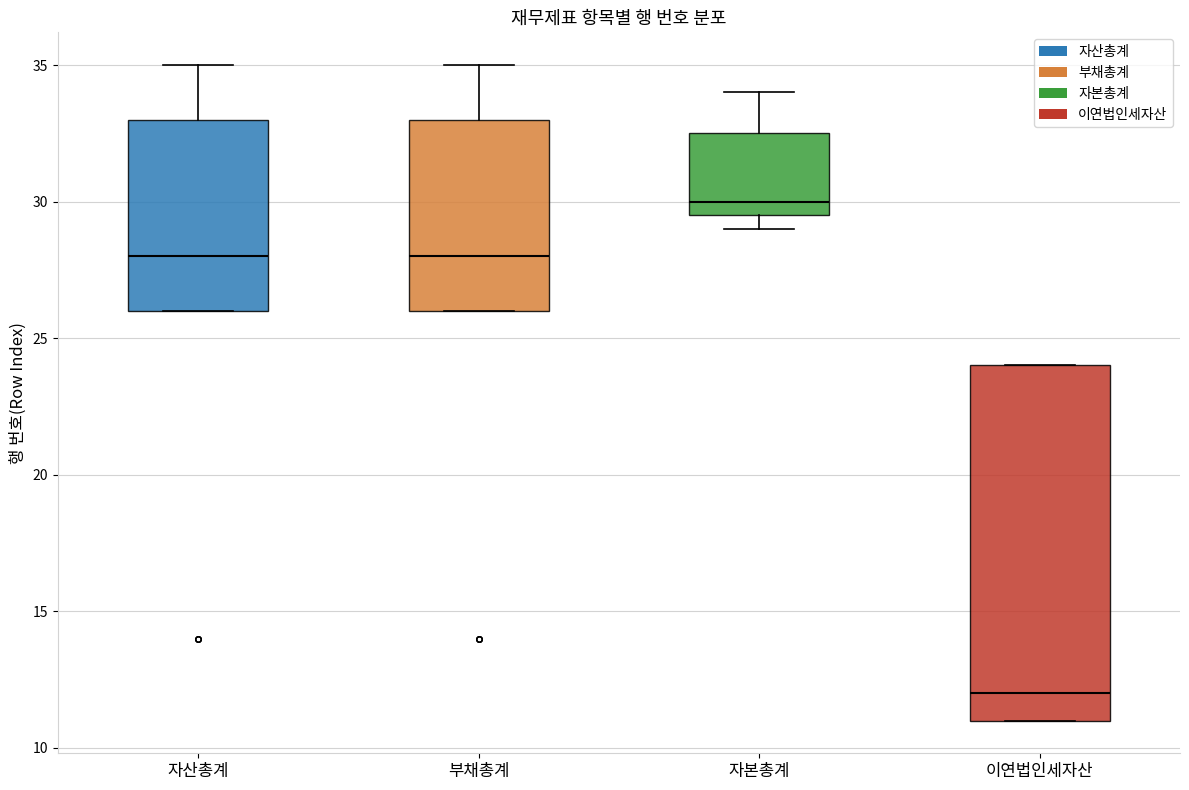

Which box is the tallest, from its lower edge to its upper edge?

이연법인세자산